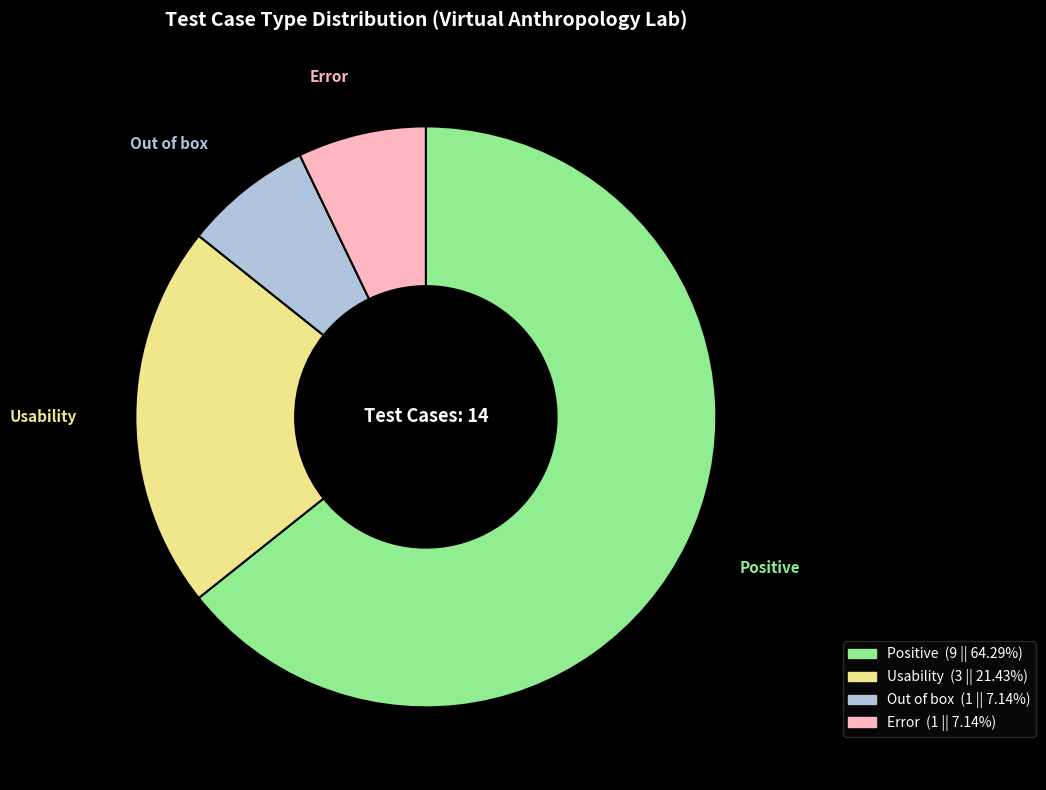

What is the largest slice in the pie chart?

Positive